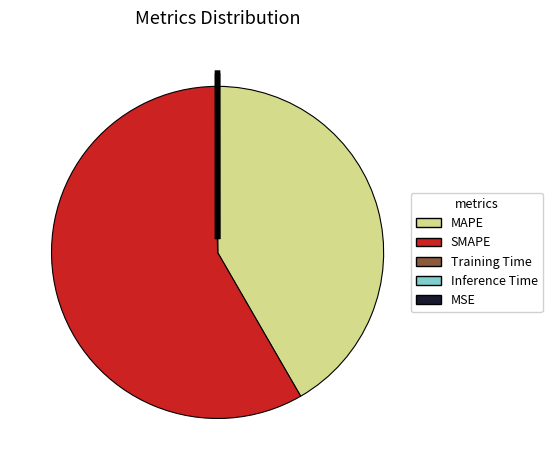

Does SMAPE represent more than half of the total?

Yes